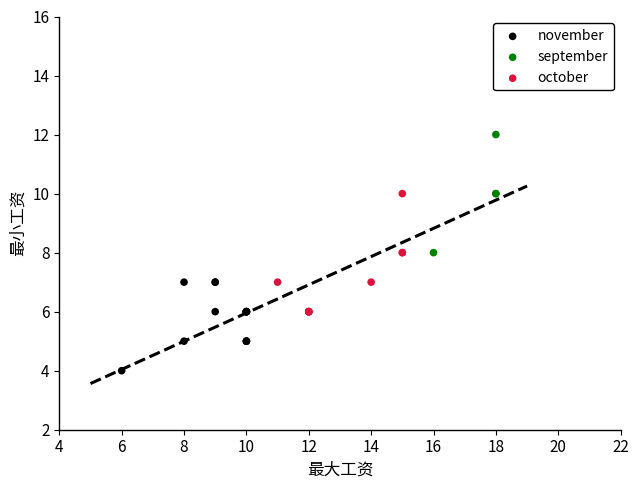

Which series contains the highest Y value?

september